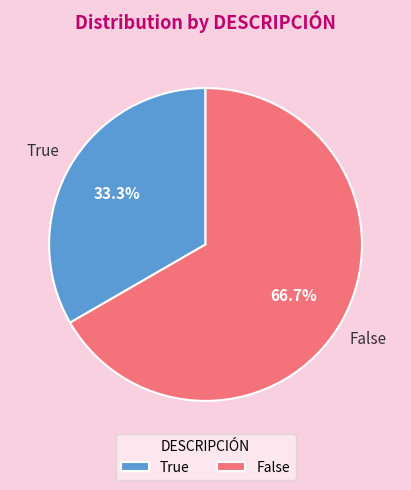

Rank the categories by value from lowest to highest.

True, False